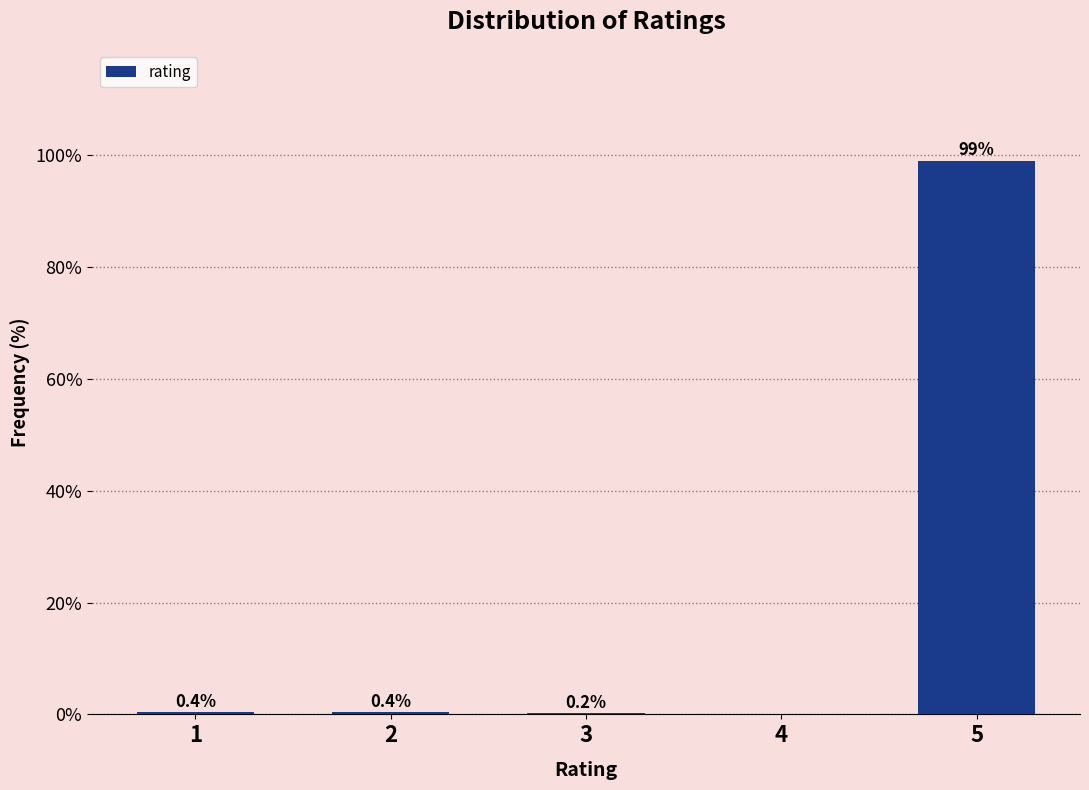

Reading right to left, extract all data points from this chart.

5=99.1	4=0.0	3=0.2	2=0.4	1=0.4